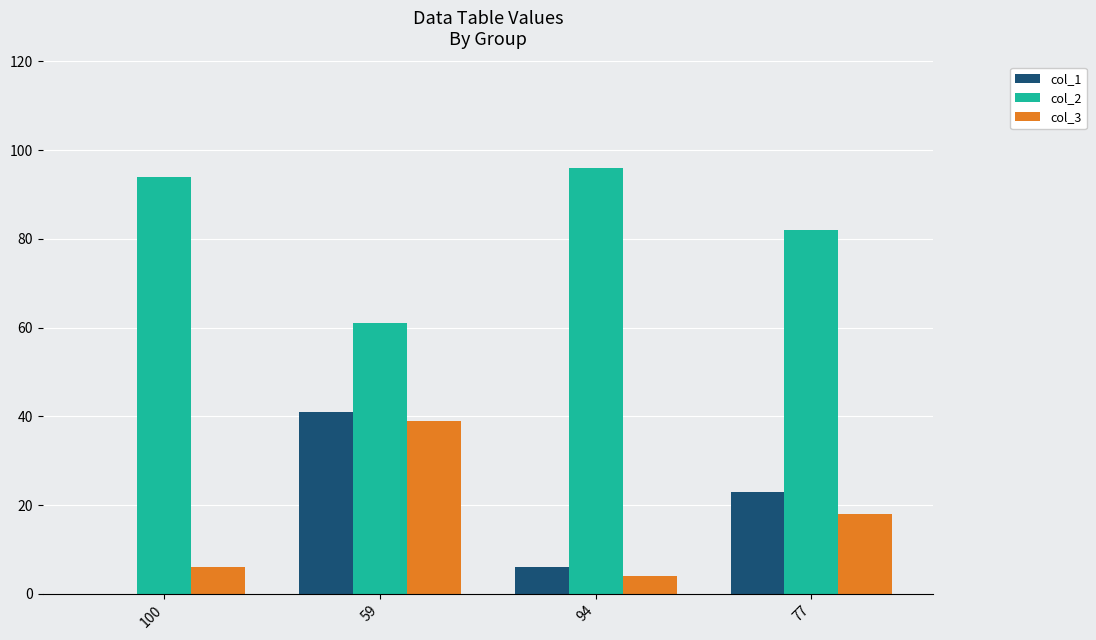

How many groups of bars are there?

4